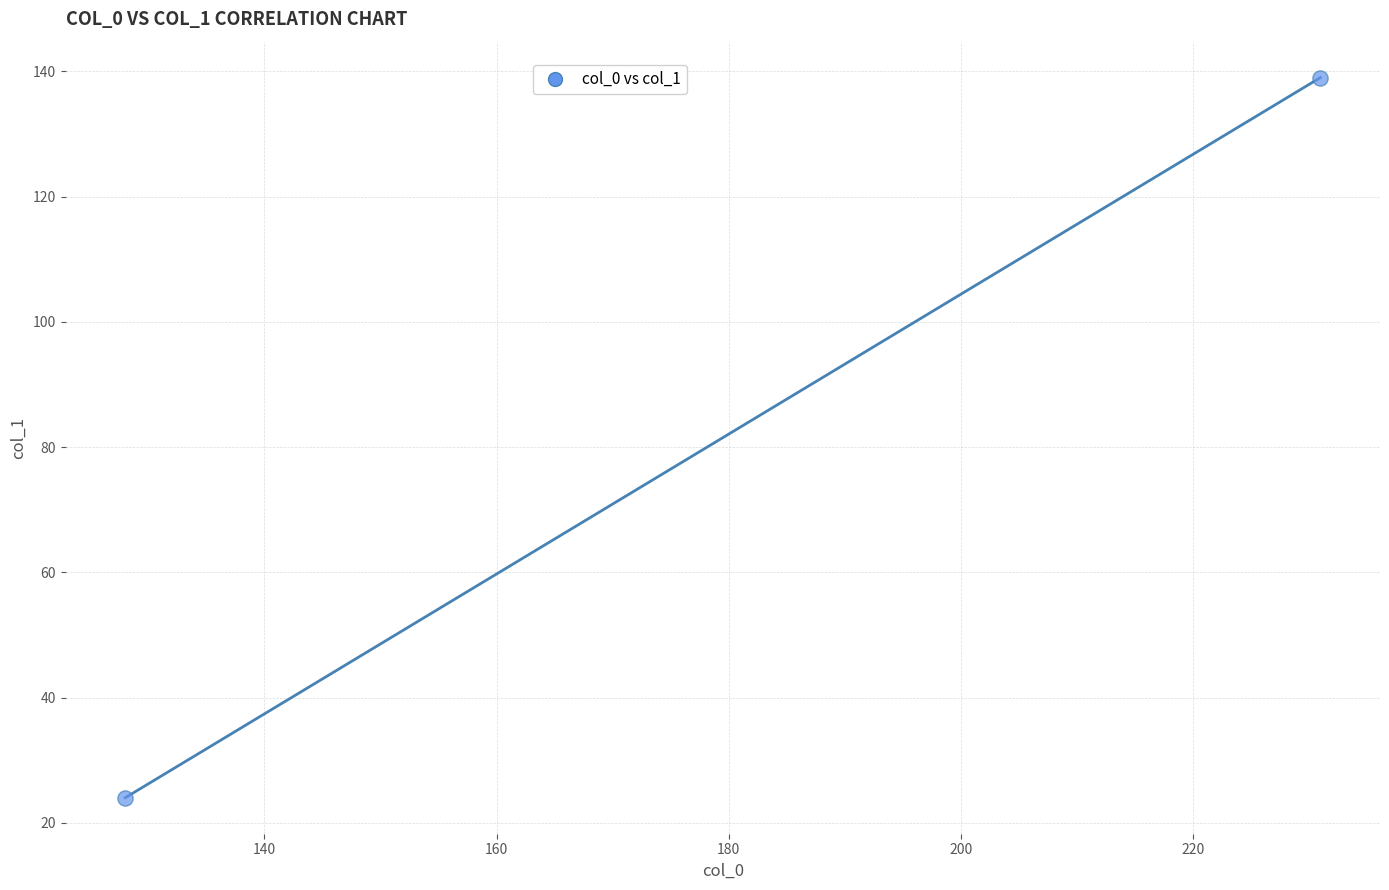

What is the range of X values (max minus min)?

103